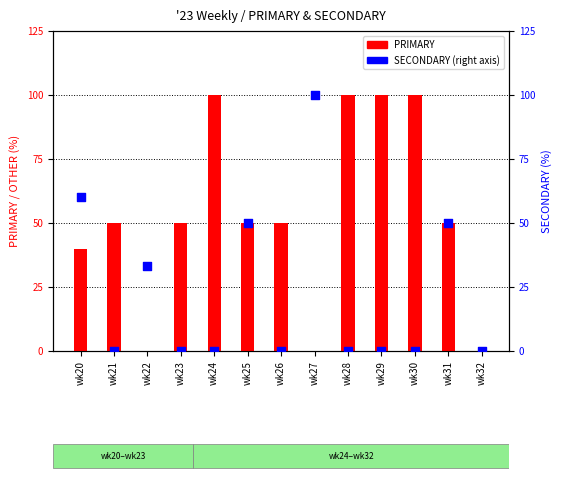

What is the total value across all series at wk23?

50.0